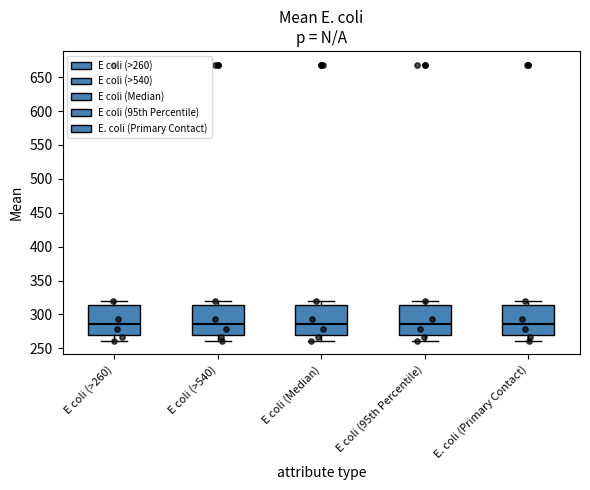

Reading left to right, transcribe this box plot: for each box, give where its median line is, the range the box spans, and where its two whiskers end, as read against the y-axis. The values are not printed on the chart, so give them approximately, as read against the axis.

E coli (>260): median 285, box 270 to 315, whiskers 260 to 320
E coli (>540): median 285, box 270 to 315, whiskers 260 to 320
E coli (Median): median 285, box 270 to 315, whiskers 260 to 320
E coli (95th Percentile): median 285, box 270 to 315, whiskers 260 to 320
E. coli (Primary Contact): median 285, box 270 to 315, whiskers 260 to 320